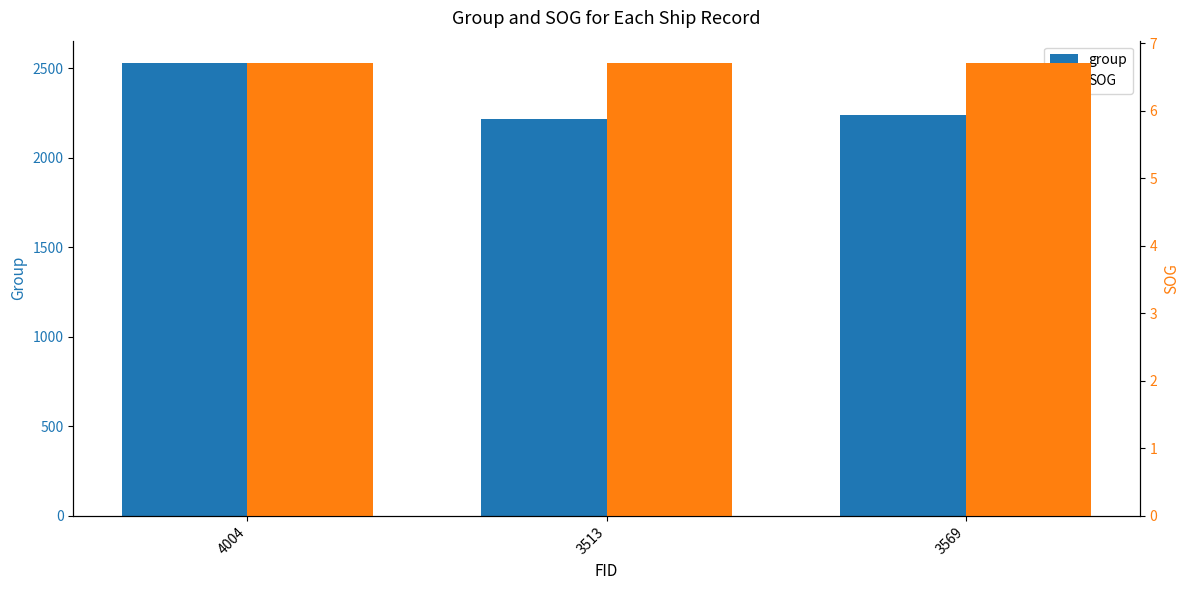

What is the difference between the maximum and minimum values in the group series?

313.0